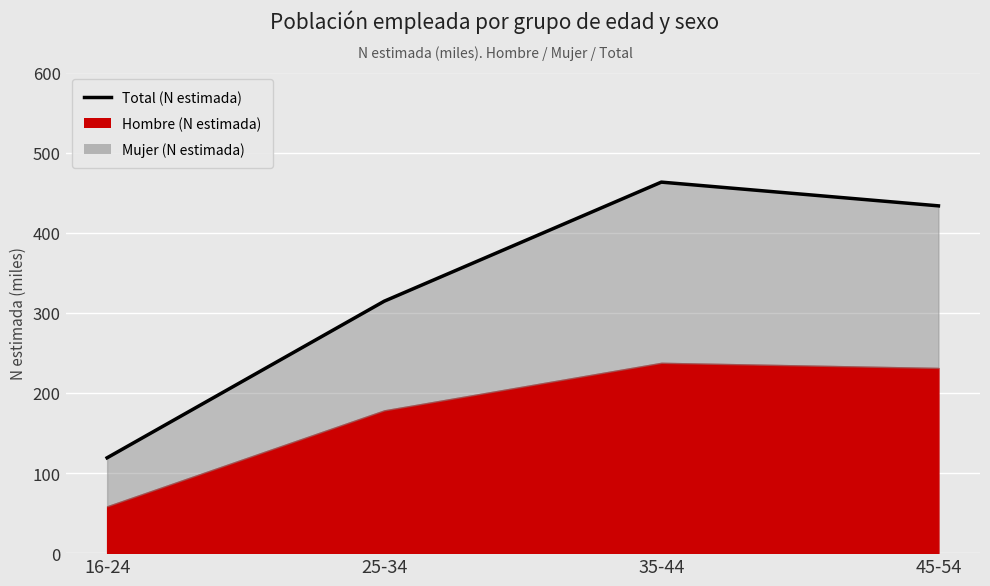

True or false: the data shows 204.1 at 25-34.

False